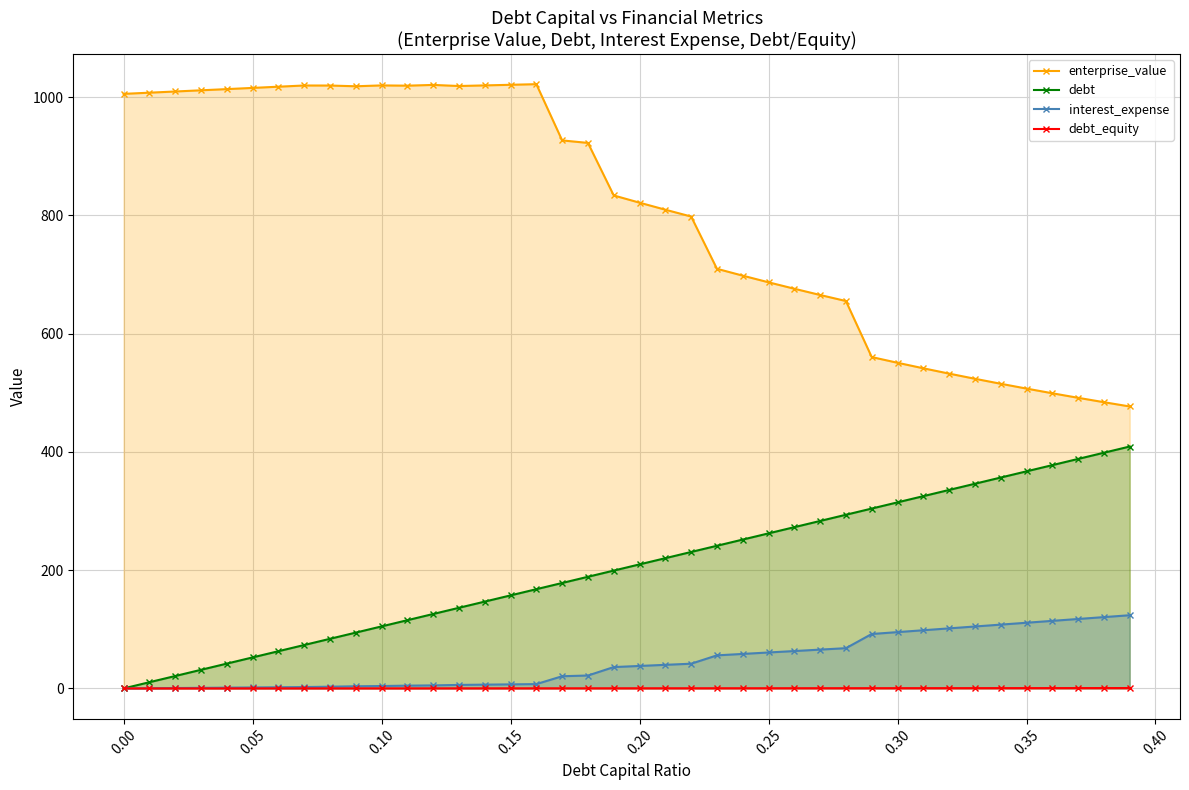

Reading right to left, what are all the values shown in this chart?

enterprise_value: 476.9	484.1	491.6	499.2	507.2	515.3	523.8	532.5	541.5	550.8	560.5	655.3	665.5	676.0	686.9	698.2	709.8	798.2	809.7	821.6	833.8	922.7	926.9	1022.0	1021.0	1020.0	1018.9	1020.8	1019.5	1019.9	1018.5	1019.7	1019.8	1017.8	1015.7	1013.7	1011.7	1009.7	1007.6	1005.6
debt: 409.1	398.7	388.2	377.7	367.2	356.7	346.2	335.7	325.2	314.7	304.2	293.7	283.3	272.8	262.3	251.8	241.3	230.8	220.3	209.8	199.3	188.8	178.3	167.9	157.4	146.9	136.4	125.9	115.4	104.9	94.4	83.9	73.4	62.9	52.5	42.0	31.5	21.0	10.5	0.0
interest_expense: 123.8	120.6	117.5	114.3	111.1	107.9	104.8	101.6	98.4	95.2	92.1	68.1	65.7	63.2	60.8	58.4	55.9	41.8	39.9	38.0	36.1	21.8	20.6	7.3	6.9	6.4	5.9	5.1	4.7	4.1	3.7	2.9	2.3	2.0	1.7	1.3	1.0	0.7	0.3	0.0
debt_equity: 0.6	0.6	0.6	0.6	0.5	0.5	0.5	0.5	0.4	0.4	0.4	0.4	0.4	0.4	0.3	0.3	0.3	0.3	0.3	0.2	0.2	0.2	0.2	0.2	0.2	0.2	0.1	0.1	0.1	0.1	0.1	0.1	0.1	0.1	0.1	0.0	0.0	0.0	0.0	0.0